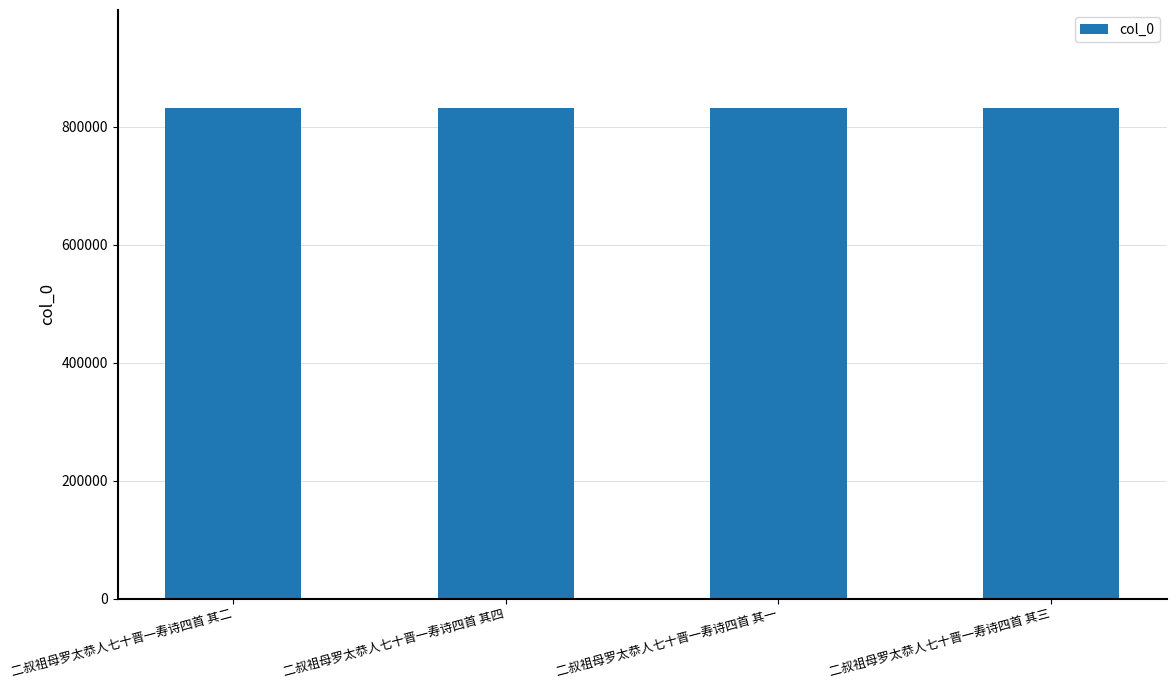

Approximately how many times larger is the value at 二叔祖母罗太恭人七十晋一寿诗四首 其四 compared to 二叔祖母罗太恭人七十晋一寿诗四首 其二?

1.0